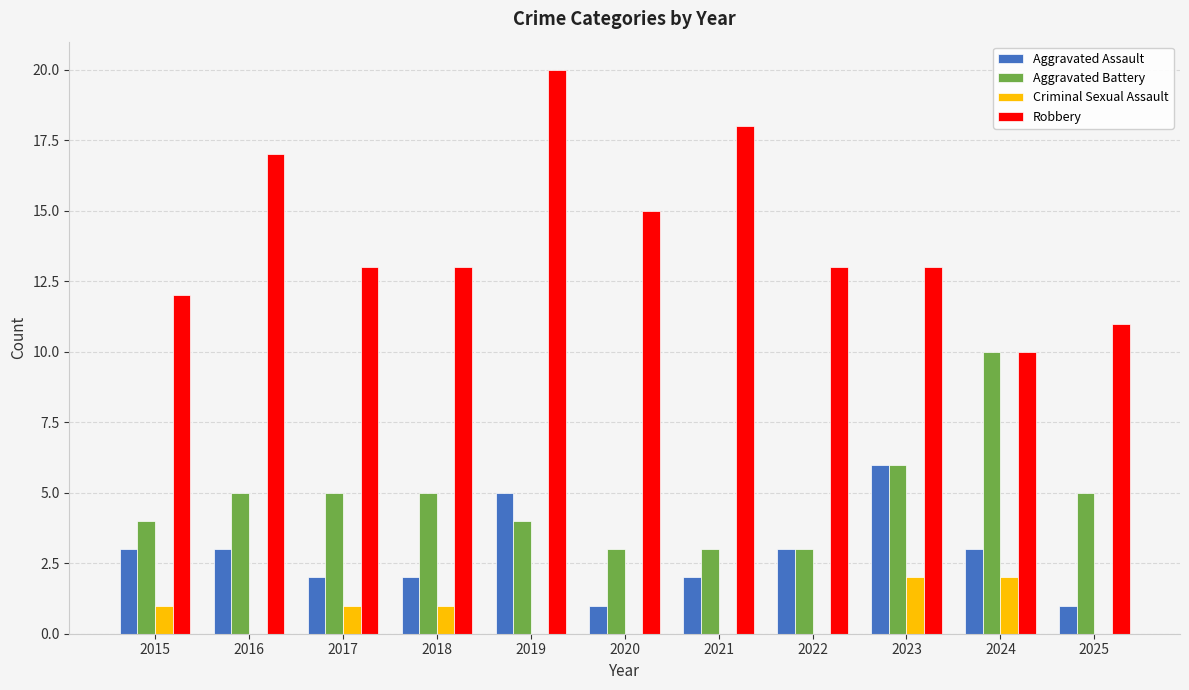

Between 2015 and 2016, which series saw the biggest shift?

Robbery